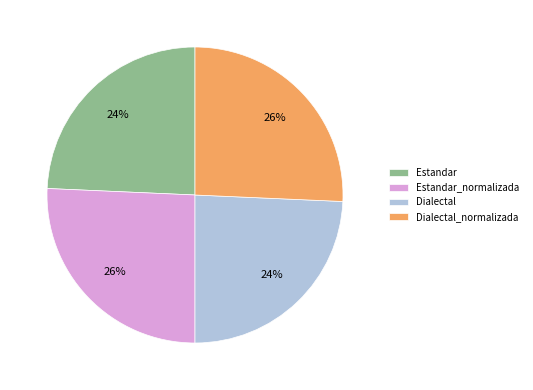

Is Estandar the majority of the pie?

No